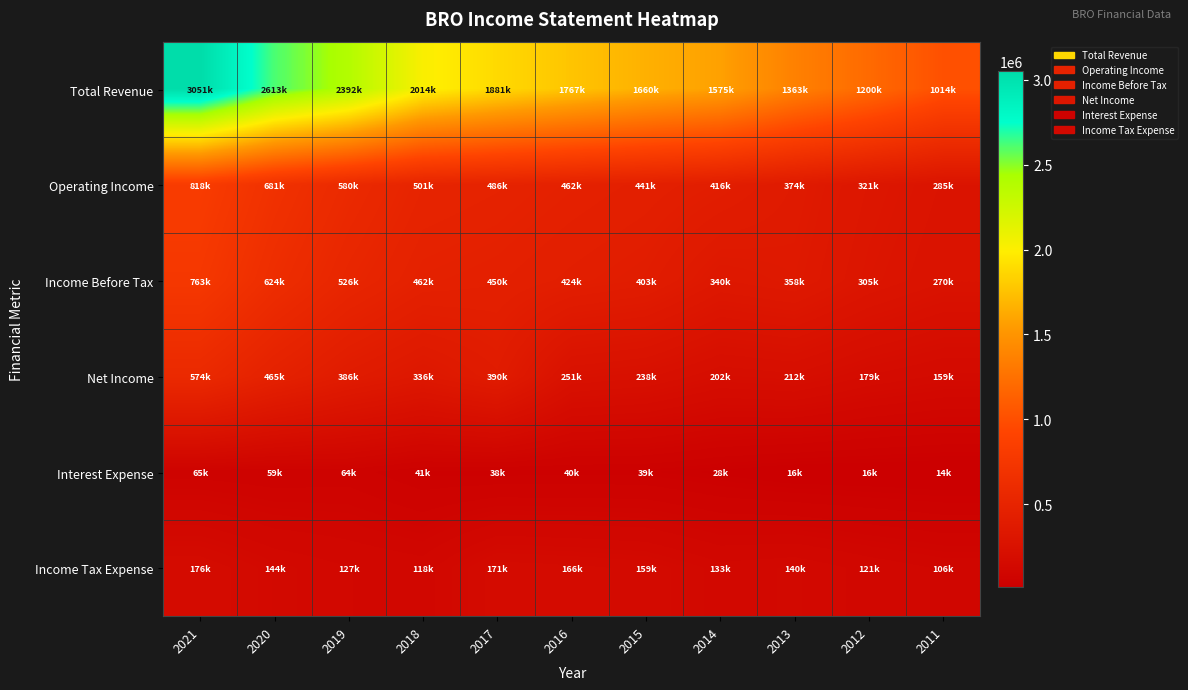

What is the spread (max minus min) of values at 2018?

1973600